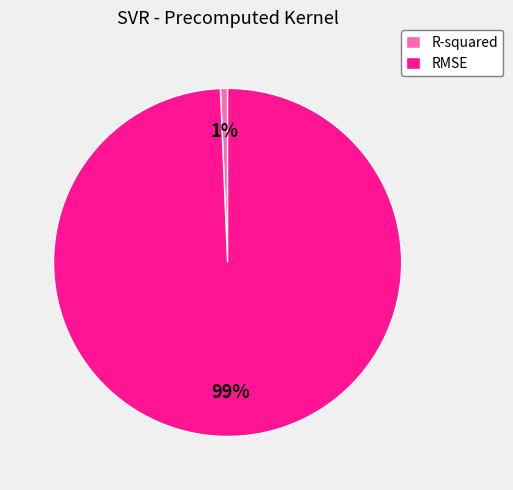

To the nearest percent, what is the combined percentage of R-squared and RMSE?

100%